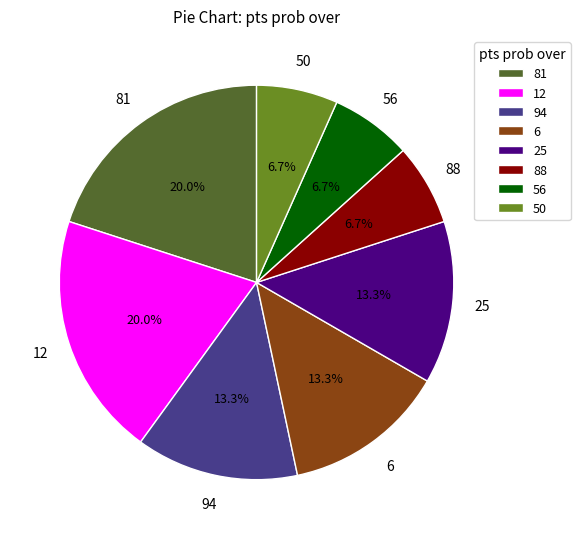

What percentage is NOT represented by 6?

86.7%